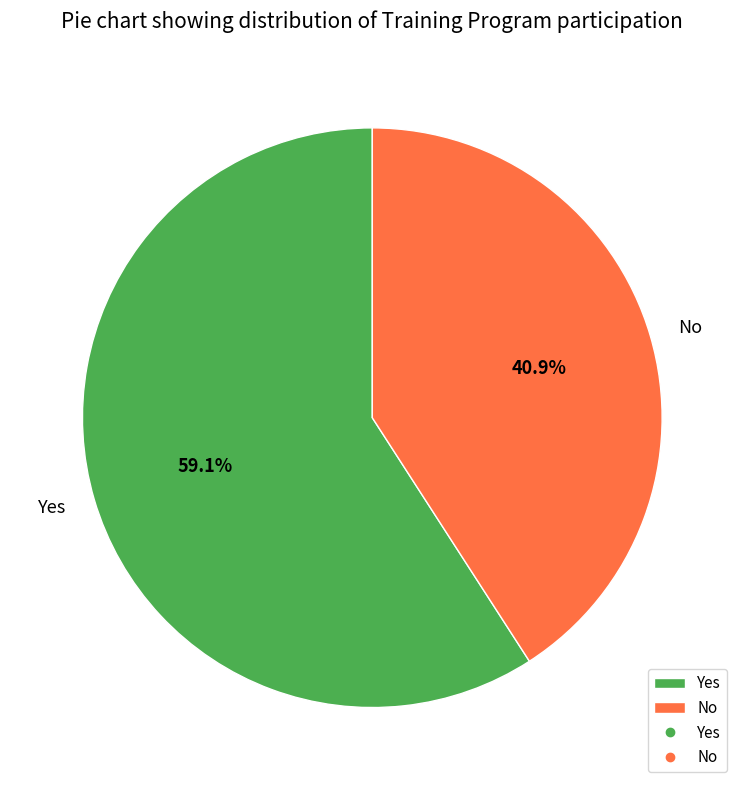

Does Yes account for over 50% of the chart?

Yes